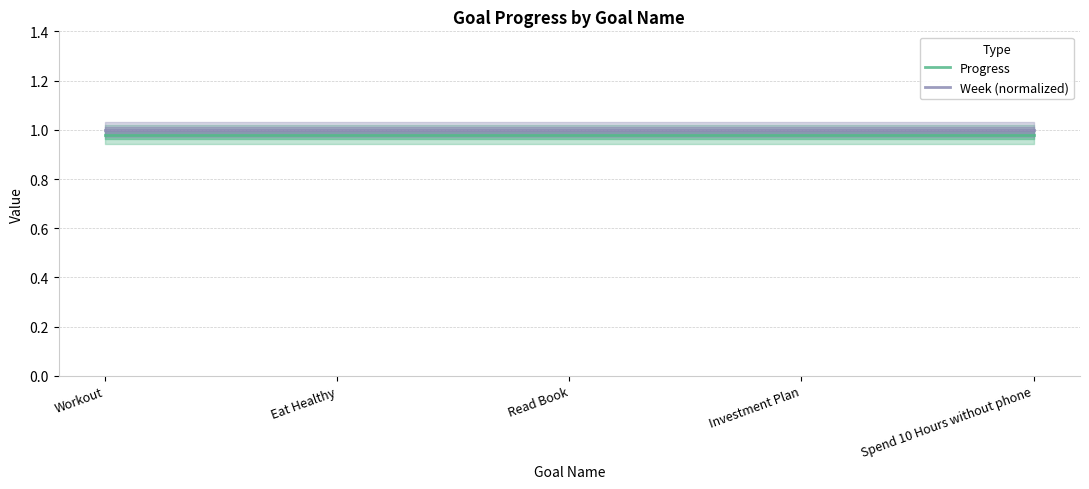

True or false: Week (normalized) has more than 2 points higher than both neighbors.

False